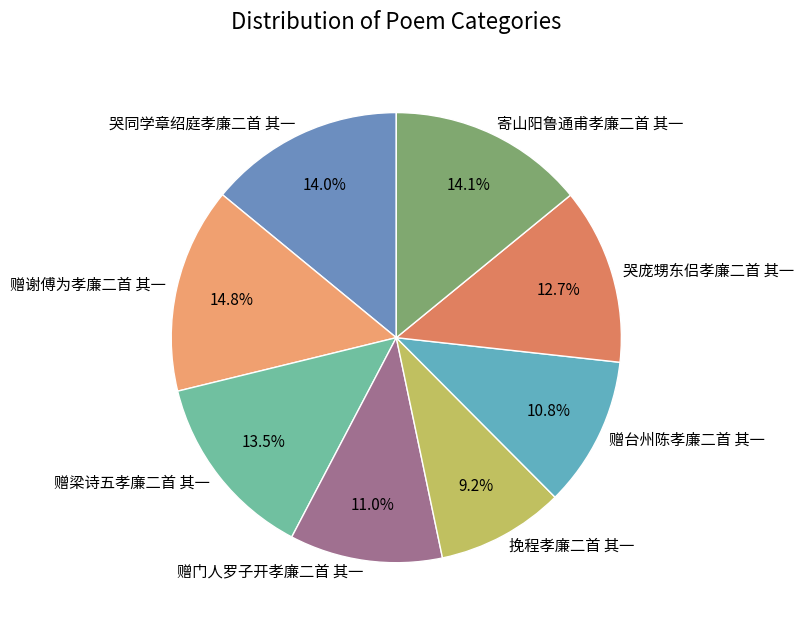

Count the number of slices in the pie.

8